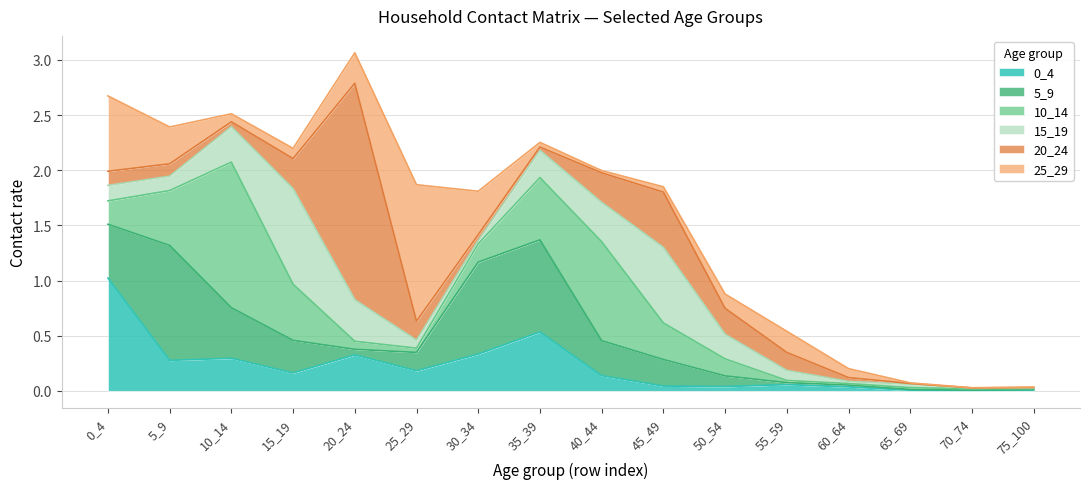

Reading left to right, list all the values displayed in this chart.

0_4: 0_4=1.0	5_9=0.3	10_14=0.3	15_19=0.2	20_24=0.3	25_29=0.2	30_34=0.3	35_39=0.5	40_44=0.1	45_49=0.0	50_54=0.0	55_59=0.1	60_64=0.0	65_69=0.0	70_74=0.0	75_100=0.0
5_9: 0_4=0.5	5_9=1.0	10_14=0.5	15_19=0.3	20_24=0.1	25_29=0.2	30_34=0.8	35_39=0.8	40_44=0.3	45_49=0.2	50_54=0.1	55_59=0.0	60_64=0.0	65_69=0.0	70_74=0.0	75_100=0.0
10_14: 0_4=0.2	5_9=0.5	10_14=1.3	15_19=0.5	20_24=0.1	25_29=0.0	30_34=0.2	35_39=0.6	40_44=0.9	45_49=0.3	50_54=0.2	55_59=0.0	60_64=0.0	65_69=0.0	70_74=0.0	75_100=0.0
15_19: 0_4=0.1	5_9=0.1	10_14=0.3	15_19=0.9	20_24=0.4	25_29=0.1	30_34=0.0	35_39=0.2	40_44=0.4	45_49=0.7	50_54=0.2	55_59=0.1	60_64=0.0	65_69=0.0	70_74=0.0	75_100=0.0
20_24: 0_4=0.1	5_9=0.1	10_14=0.0	15_19=0.3	20_24=2.0	25_29=0.2	30_34=0.1	35_39=0.0	40_44=0.3	45_49=0.5	50_54=0.2	55_59=0.2	60_64=0.0	65_69=0.0	70_74=0.0	75_100=0.0
25_29: 0_4=0.7	5_9=0.3	10_14=0.1	15_19=0.1	20_24=0.3	25_29=1.2	30_34=0.4	35_39=0.0	40_44=0.0	45_49=0.0	50_54=0.1	55_59=0.2	60_64=0.1	65_69=0.0	70_74=0.0	75_100=0.0